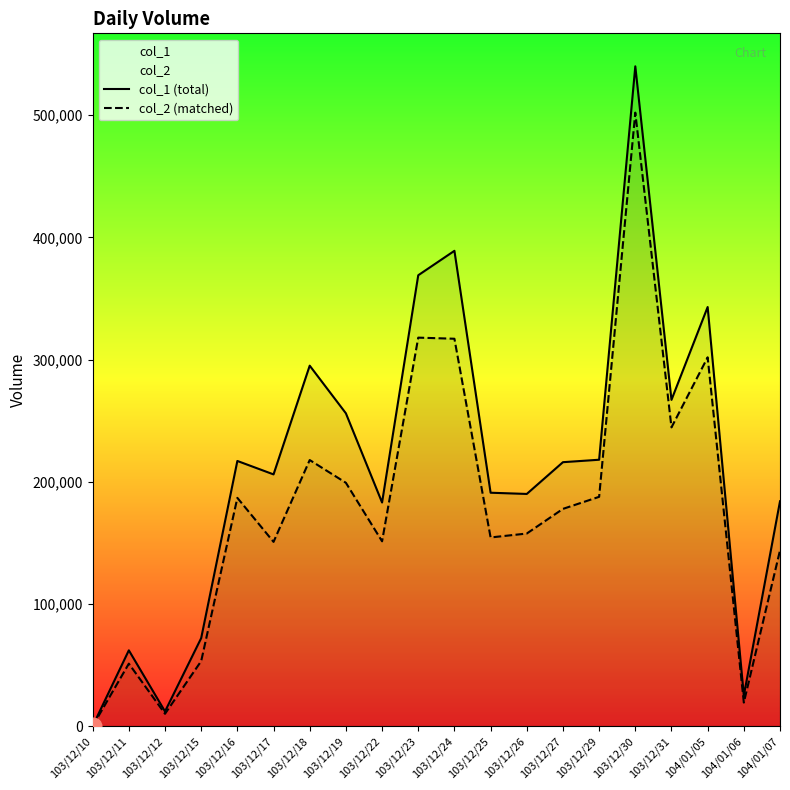

Which series changed the most between 103/12/24 and 103/12/30?

col_2 (matched)